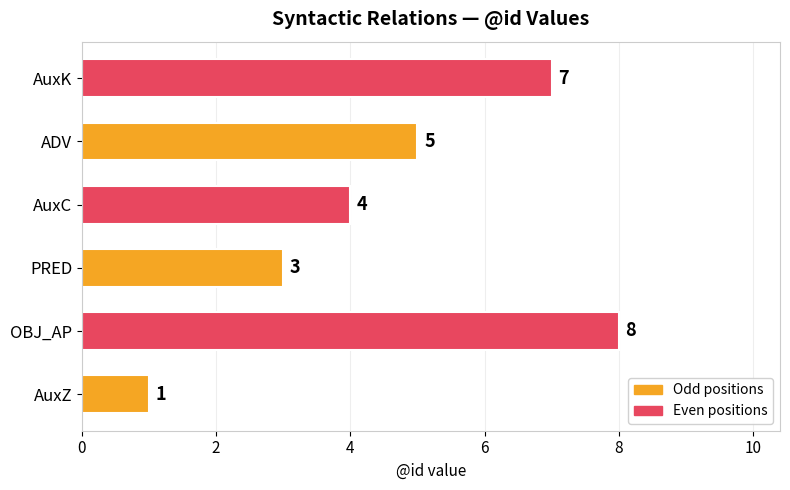

Which has a higher value, PRED or AuxZ?

PRED